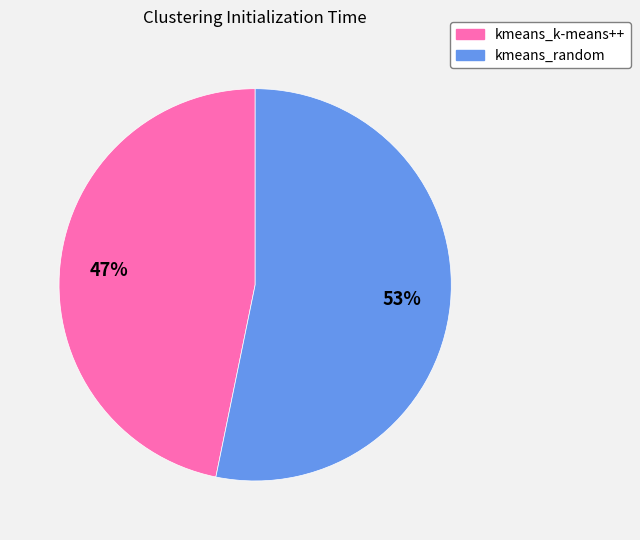

To the nearest percent, what percentage of the pie is kmeans_random?

53%